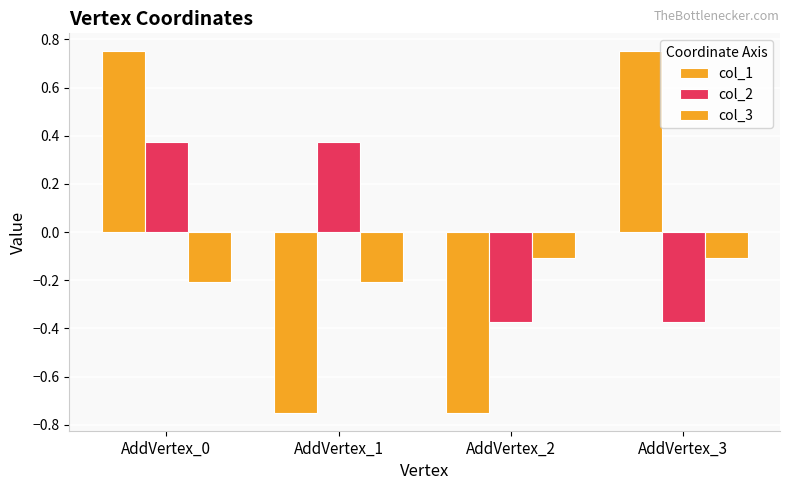

How many values in the col_2 series are below 0?

2